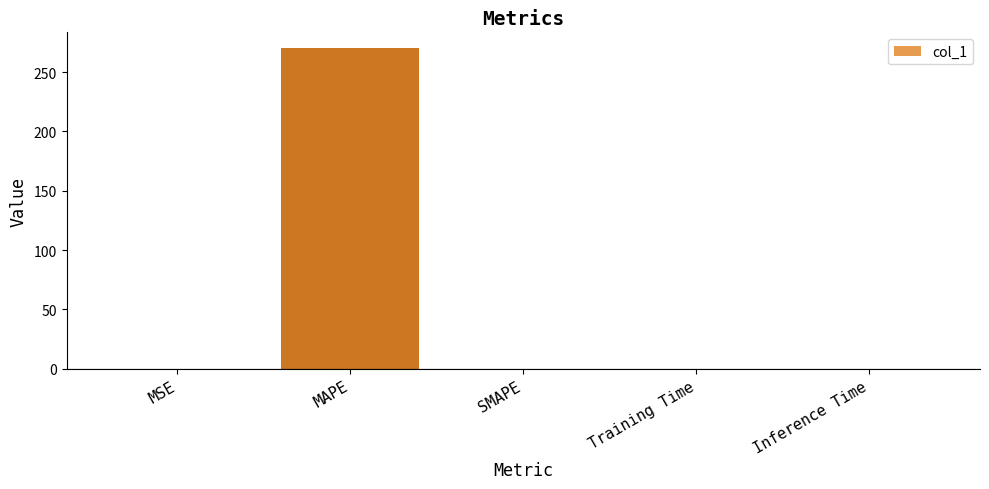

Does the chart contain stacked bars?

No